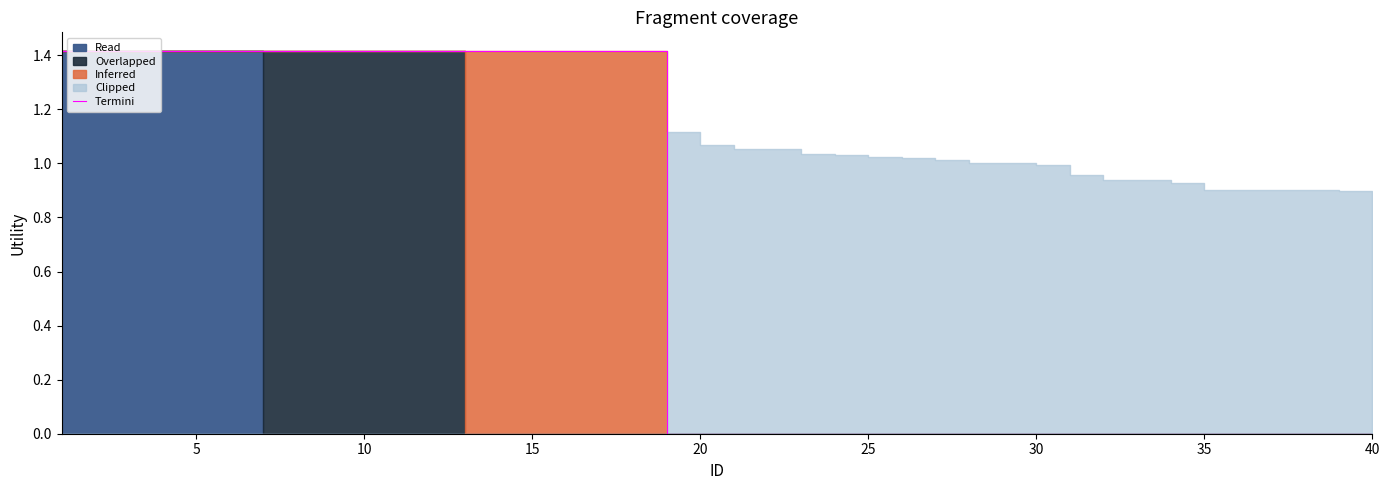

Count the number of categories in the chart.

40